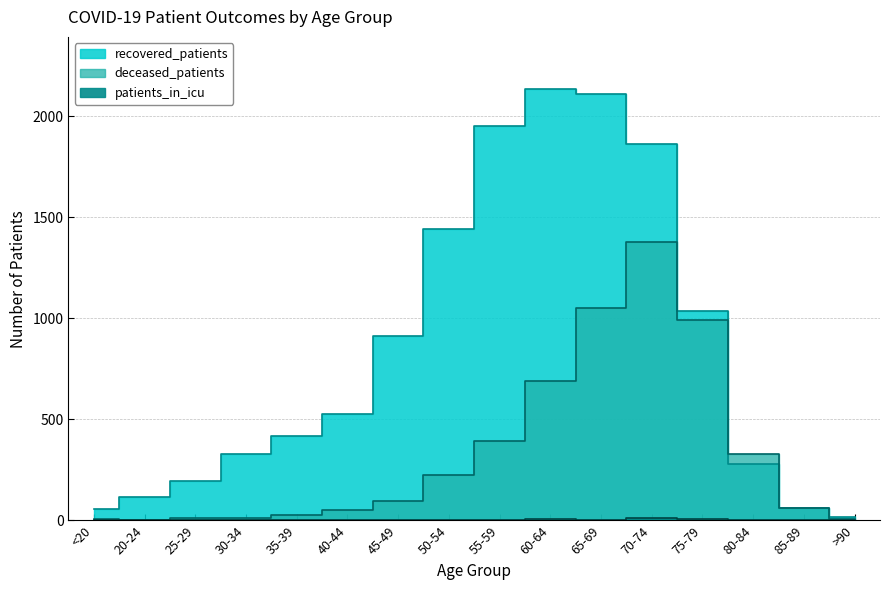

Which series has the largest total across all categories?

recovered_patients